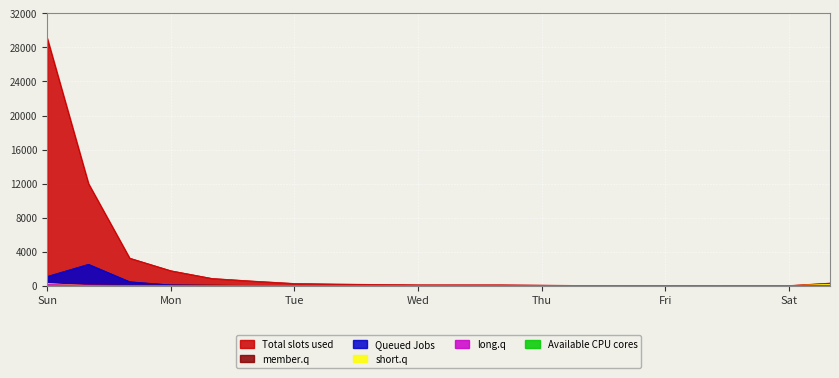

What is the greatest value displayed?

29077